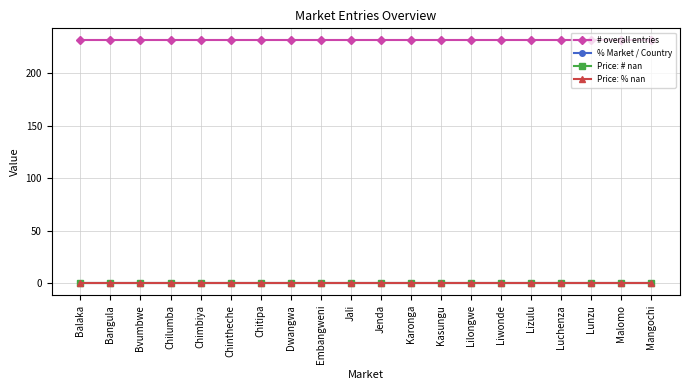

Does the chart have visible grid lines?

Yes